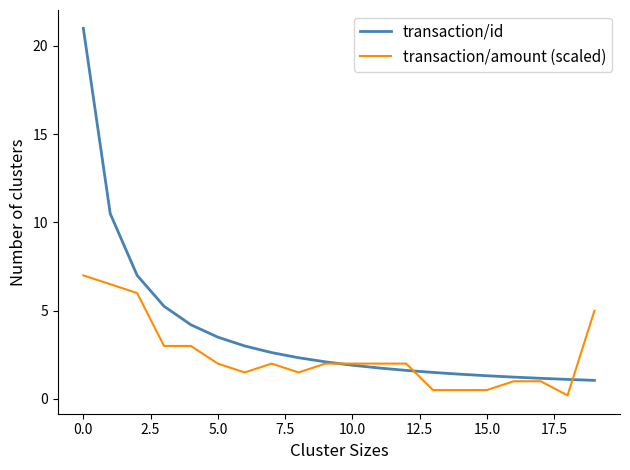

What is the maximum value shown in the chart?

21.0